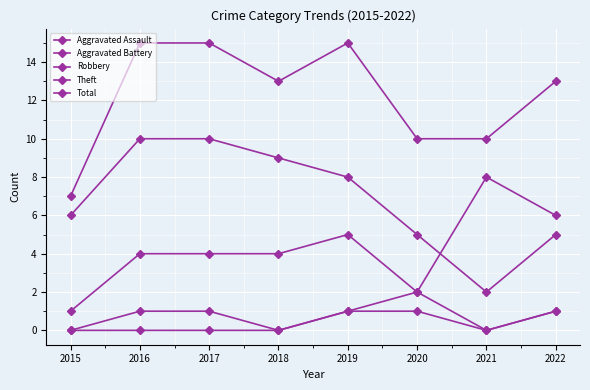

Is this an area chart (filled region under the line)?

No